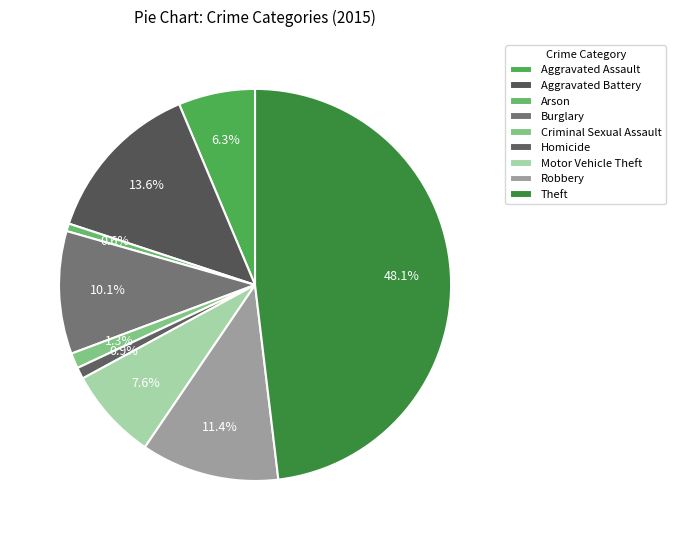

The Robbery slice represents 1% of the pie. True or false?

False